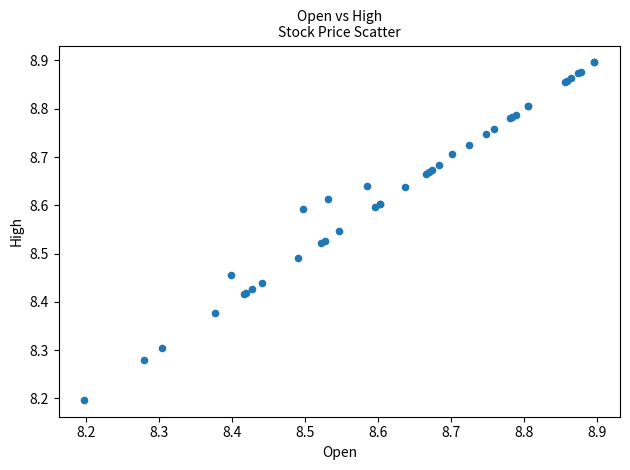

What Y value in the scatter plot is closest to 8?

8.2